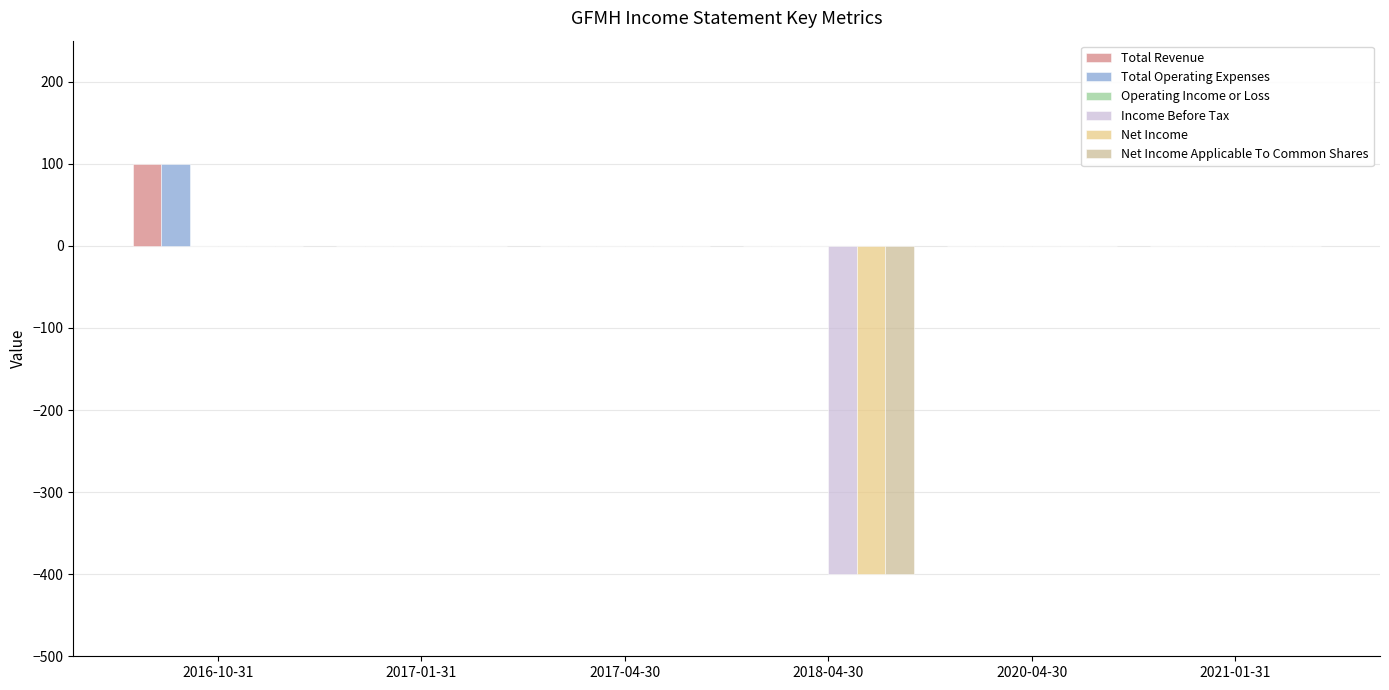

At which category is the sum across all series the highest?

2016-10-31